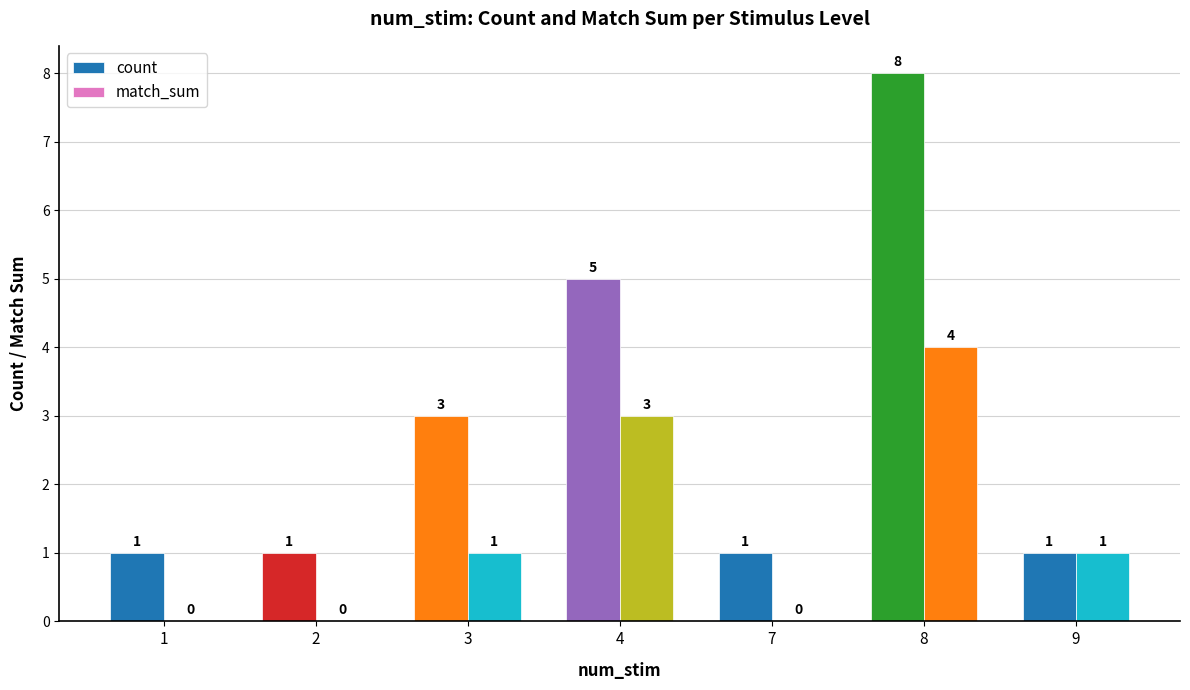

Does the chart contain stacked bars?

No